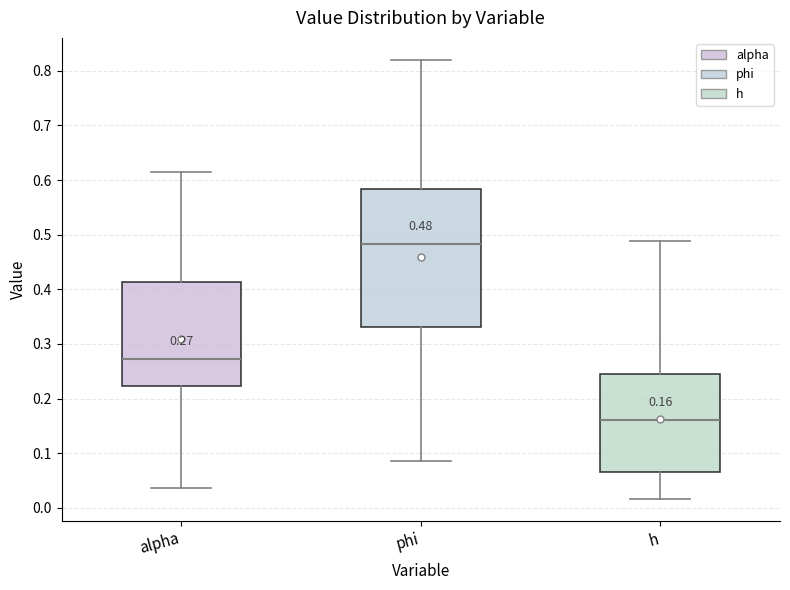

Which box is the tallest, from its lower edge to its upper edge?

phi